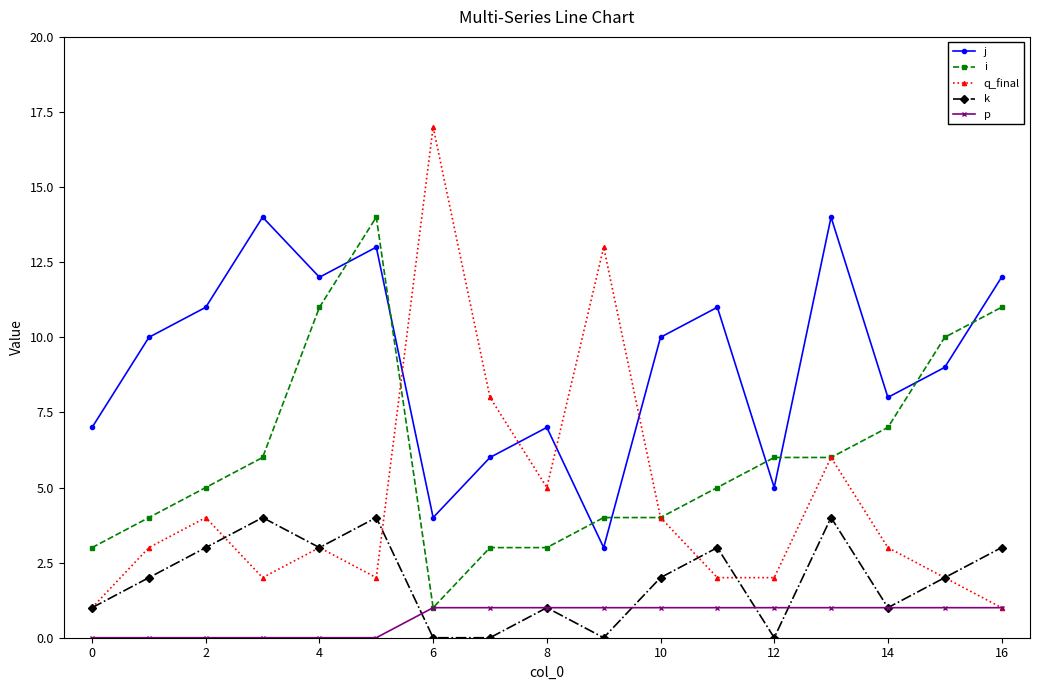

Rank the series by their average value, from highest to lowest.

j, i, q_final, k, p